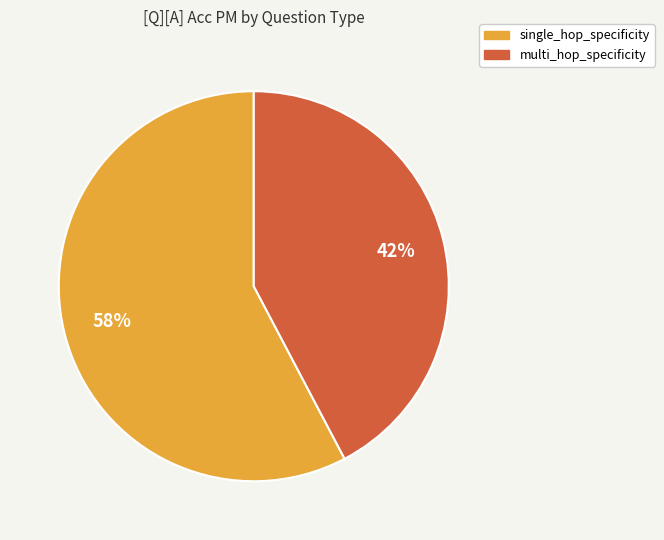

Is there any slice that represents more than half of the pie?

Yes